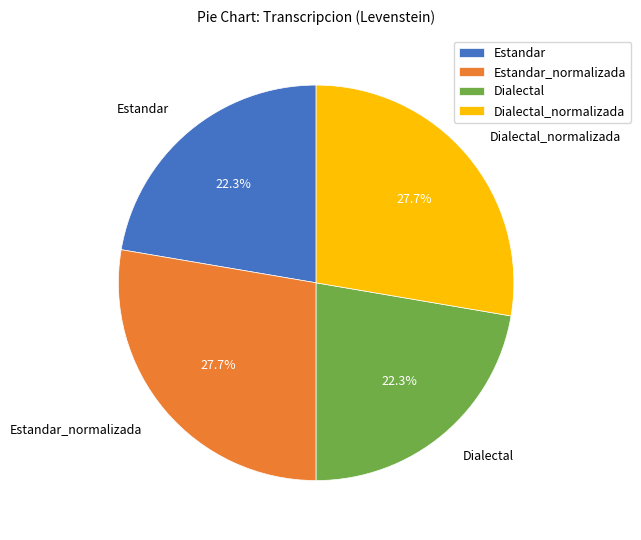

What portion of the pie excludes Estandar_normalizada?

72.3%